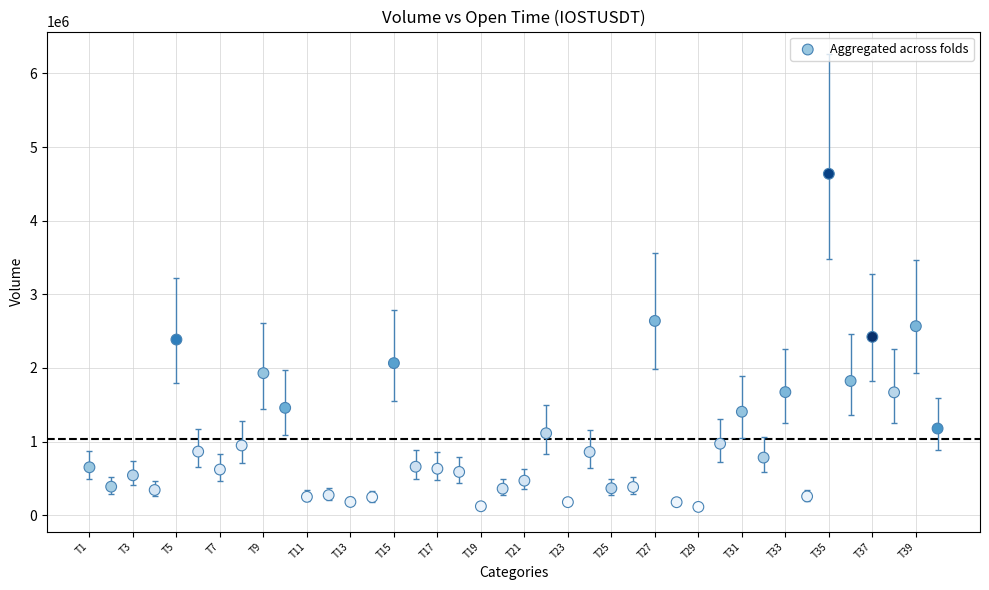

What is the range of Y values (max minus min)?

4524519